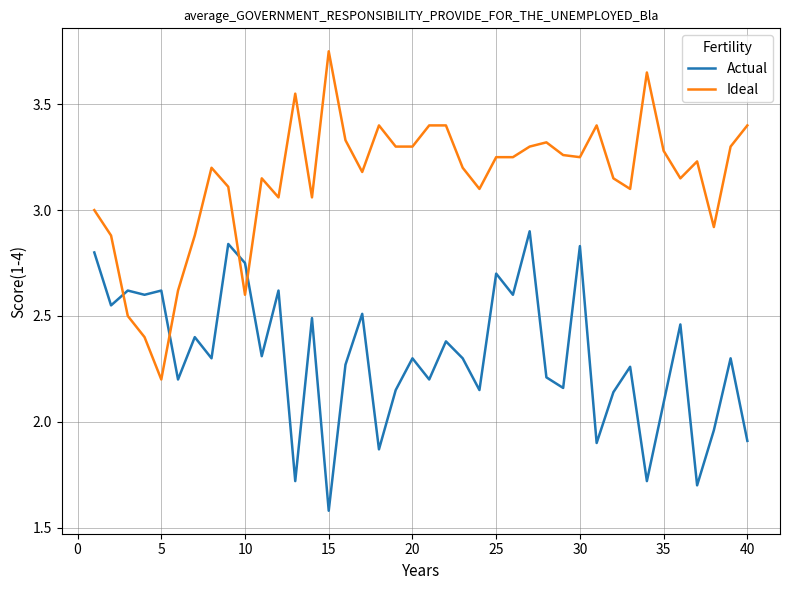

After their last crossing, which series has the higher values: Ideal or Actual?

Ideal